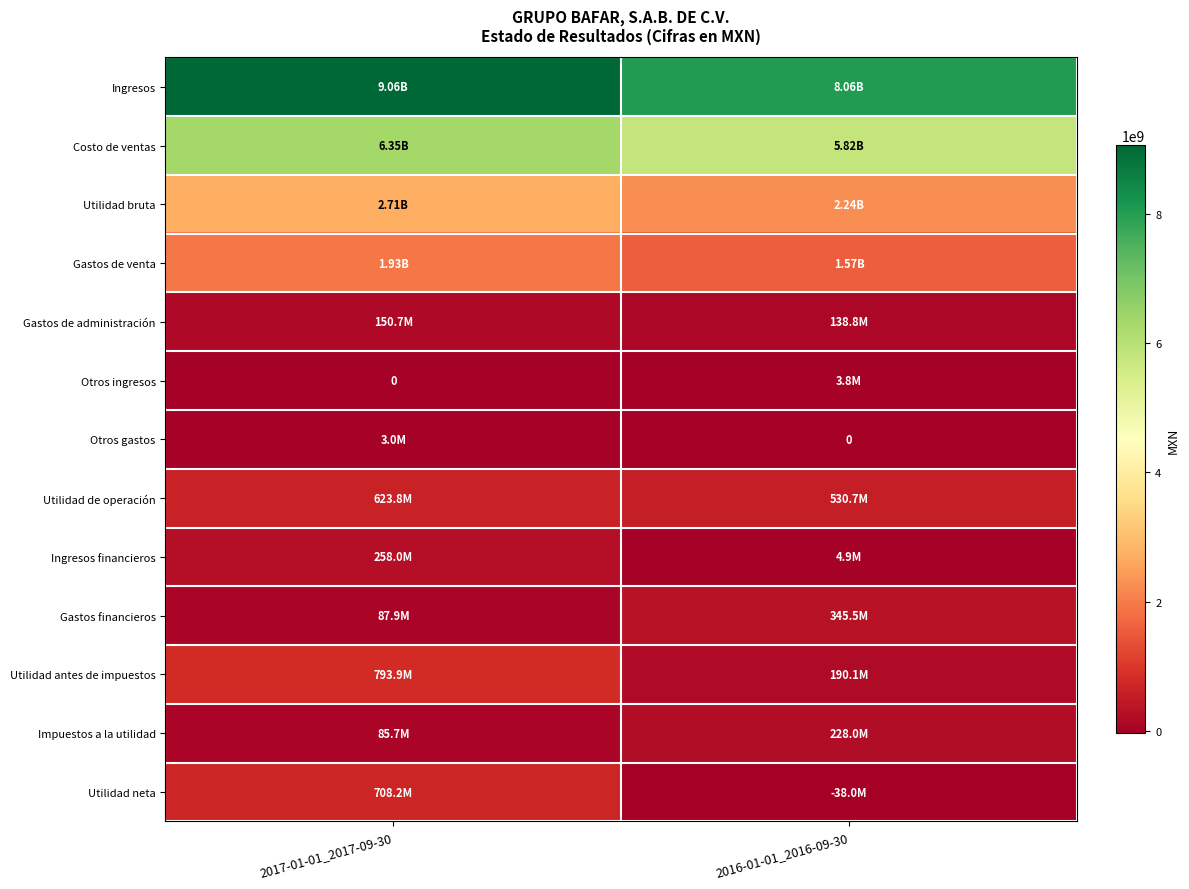

What is the greatest value displayed?

9060797000